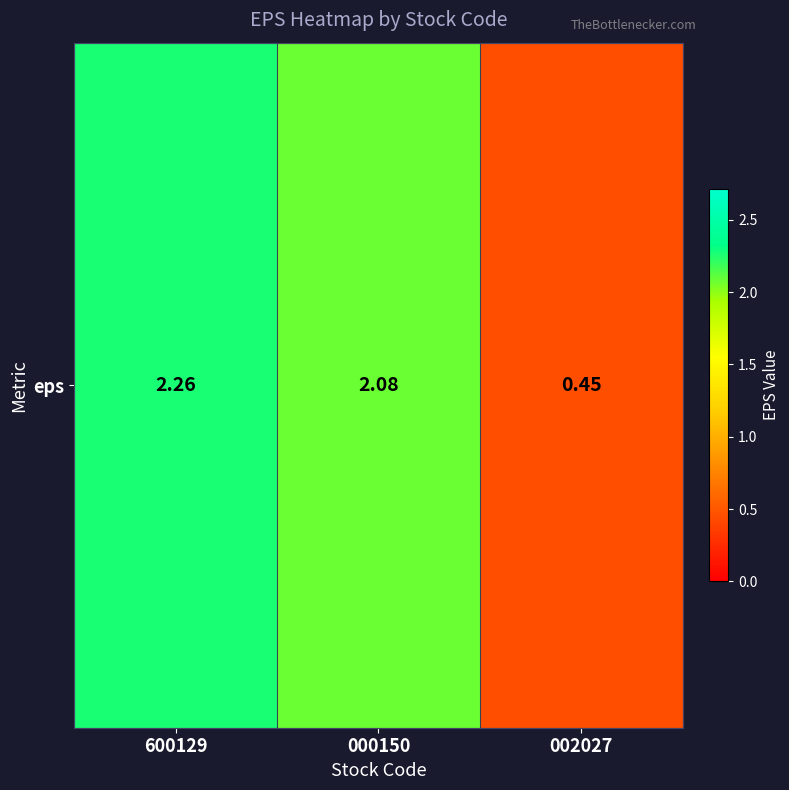

Where is the data nearest to the value 1?

002027